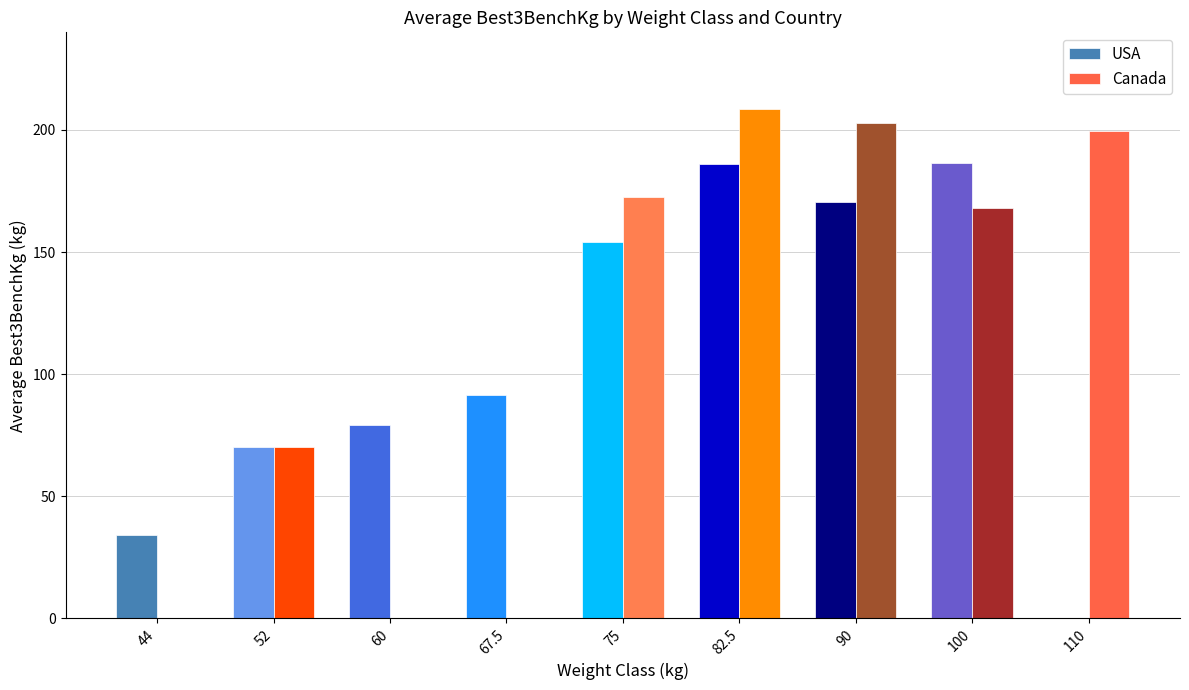

What is the total value across all series at 82.5?

394.6